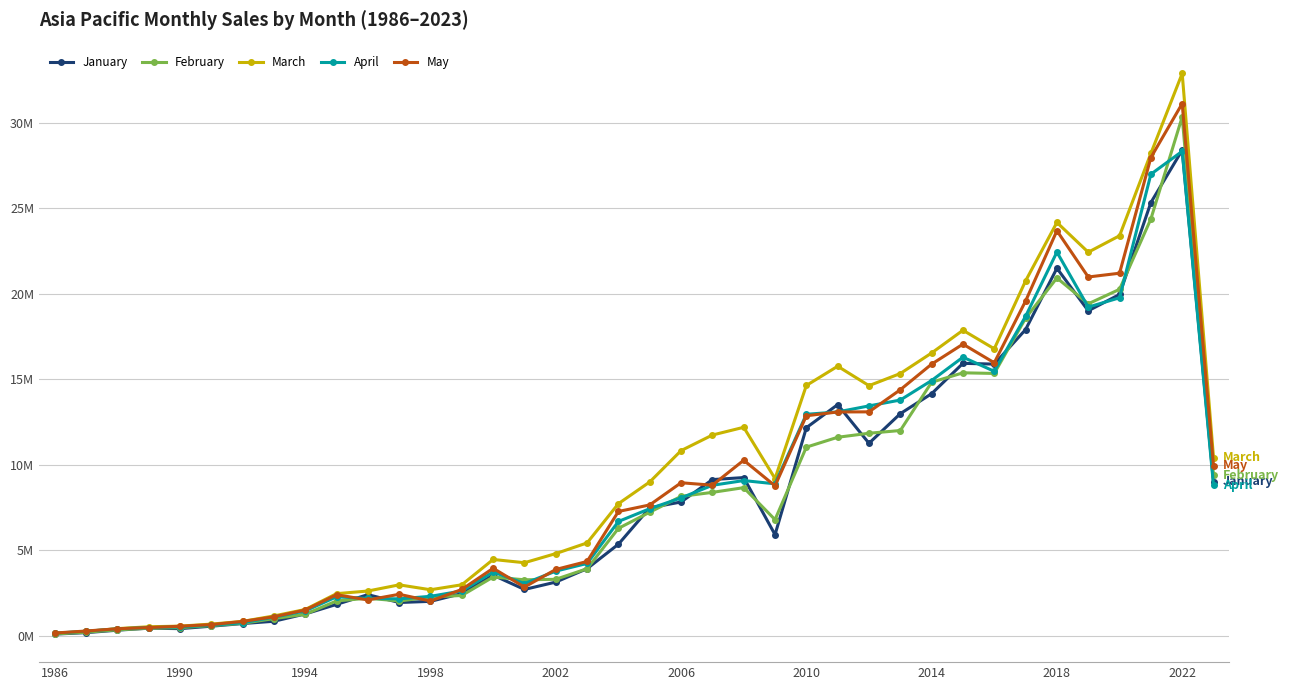

How many interior local peaks does the May series have?

8